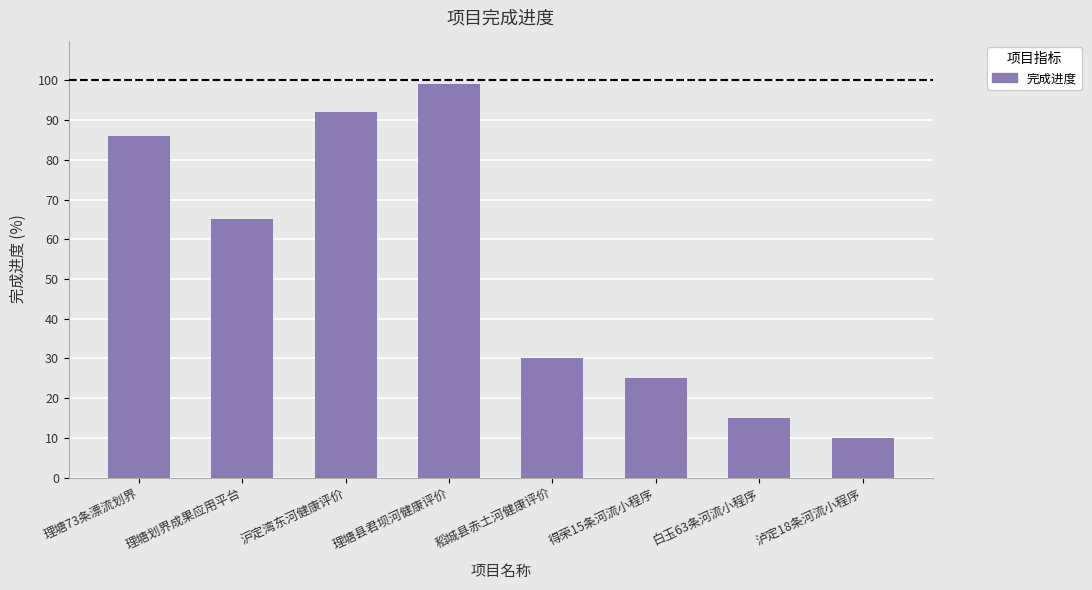

The chart shows a value of 7 at 得荣15条河流小程序. True or false?

False